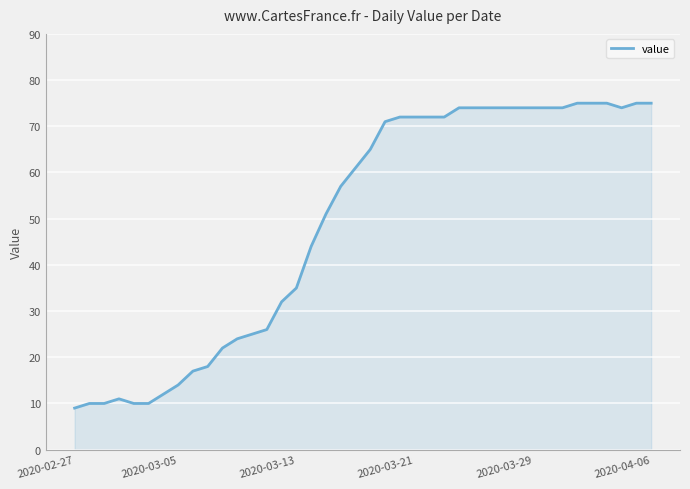

What is the minimum value shown in the chart?

9